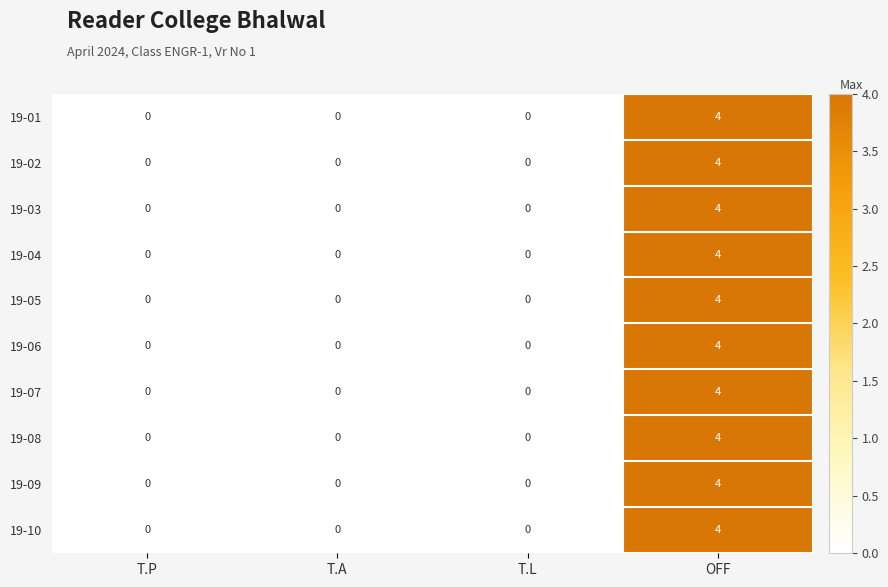

What is the sum of all 19-02 values?

4